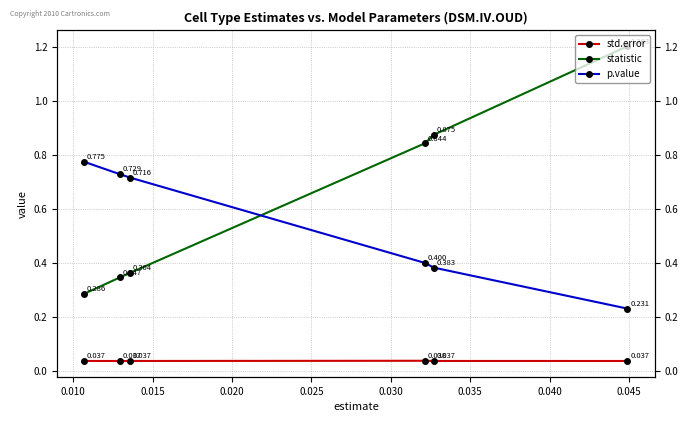

True or false: p.value and std.error cross at least once.

False